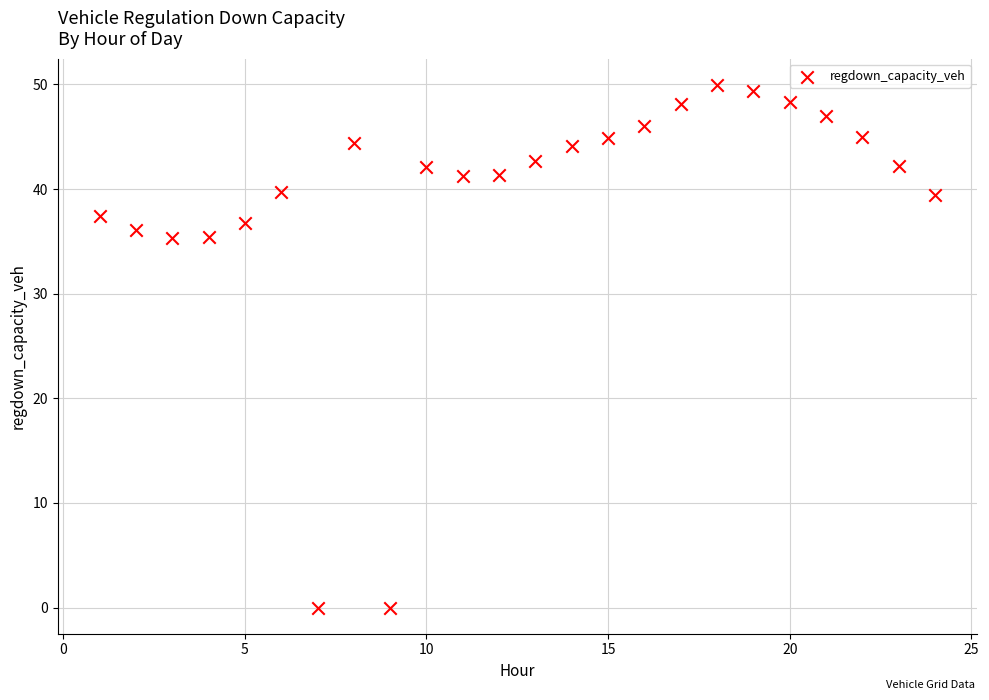

What is the range of X values (max minus min)?

23.0